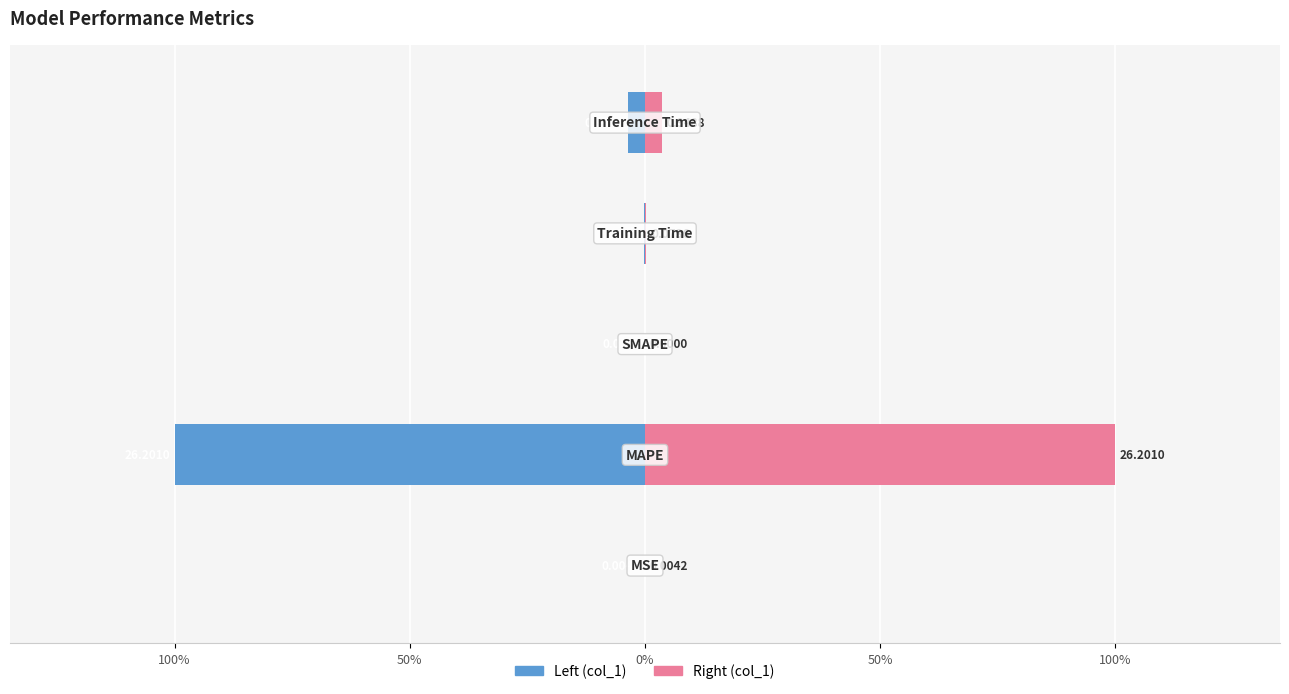

Which series changed the most between 0% and 50%?

col_1 (left)